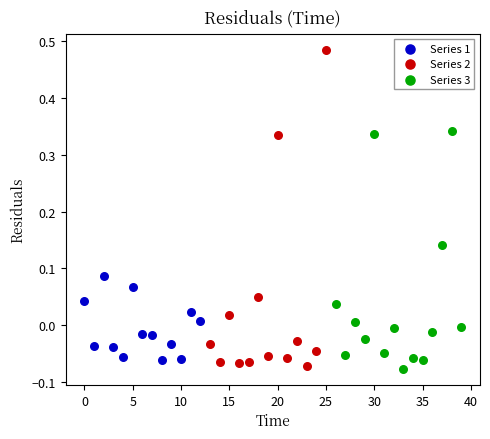

Which series has the largest Y range (max minus min)?

Series 2